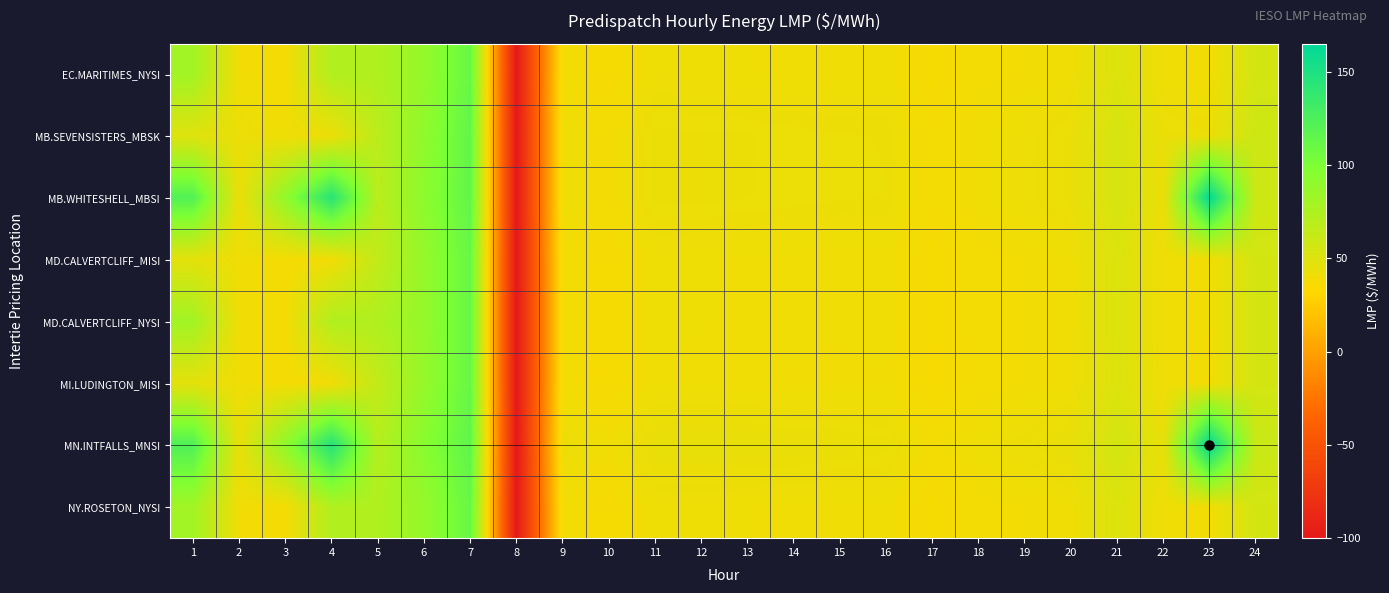

Which has a higher value, 2 or 3?

2